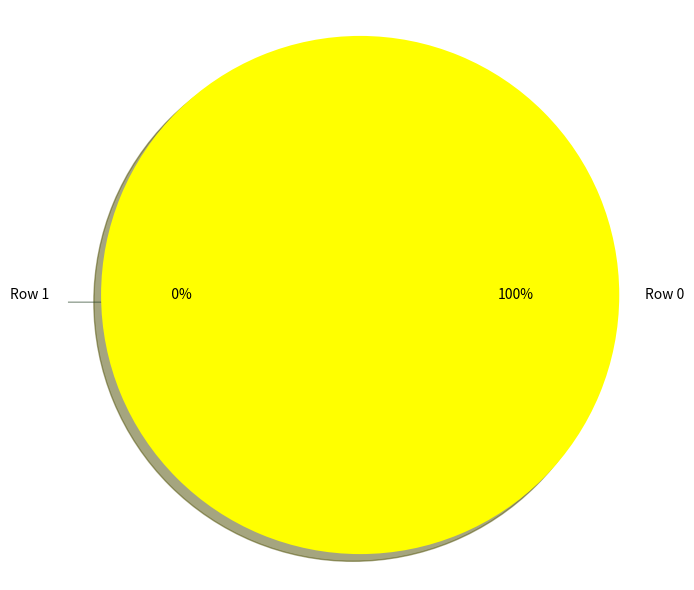

Rank the categories by value from lowest to highest.

Row 1, Row 0